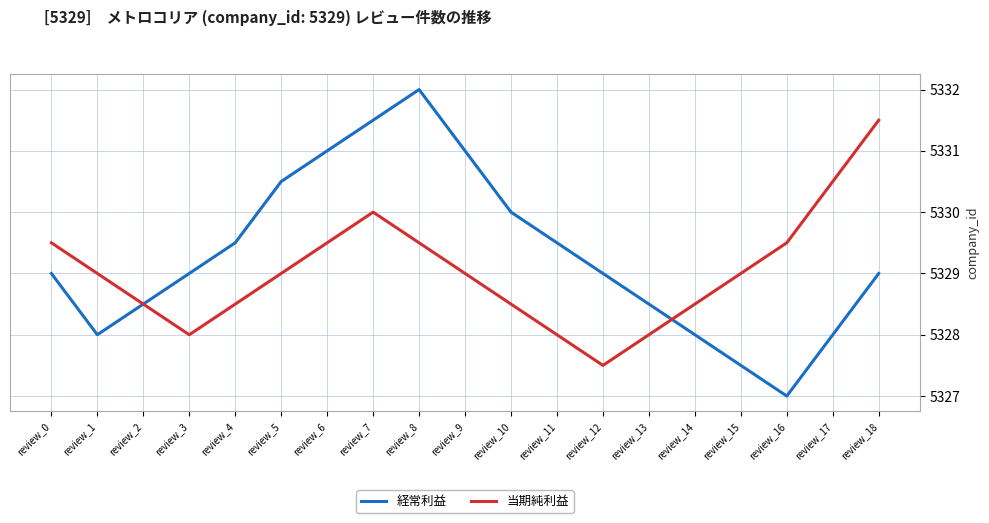

What is the approximate value of 経常利益 at review_14?

5328.0